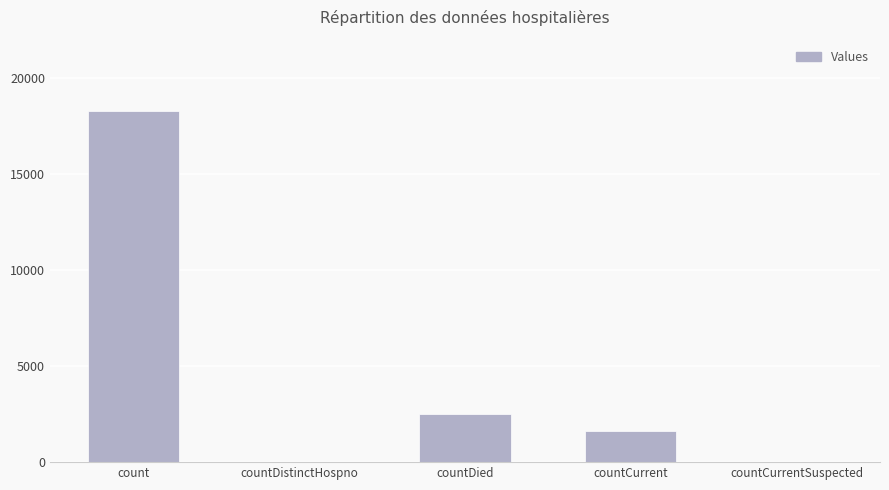

What is the sum of the values at count and countCurrent?

19916